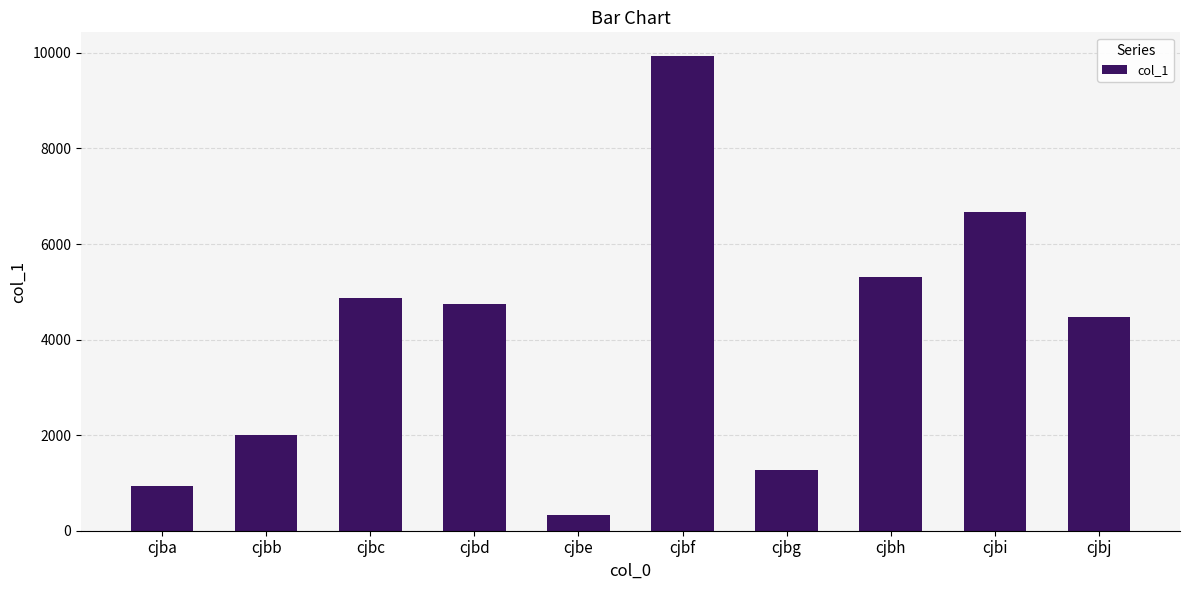

What is the difference between the maximum and minimum values?

9607